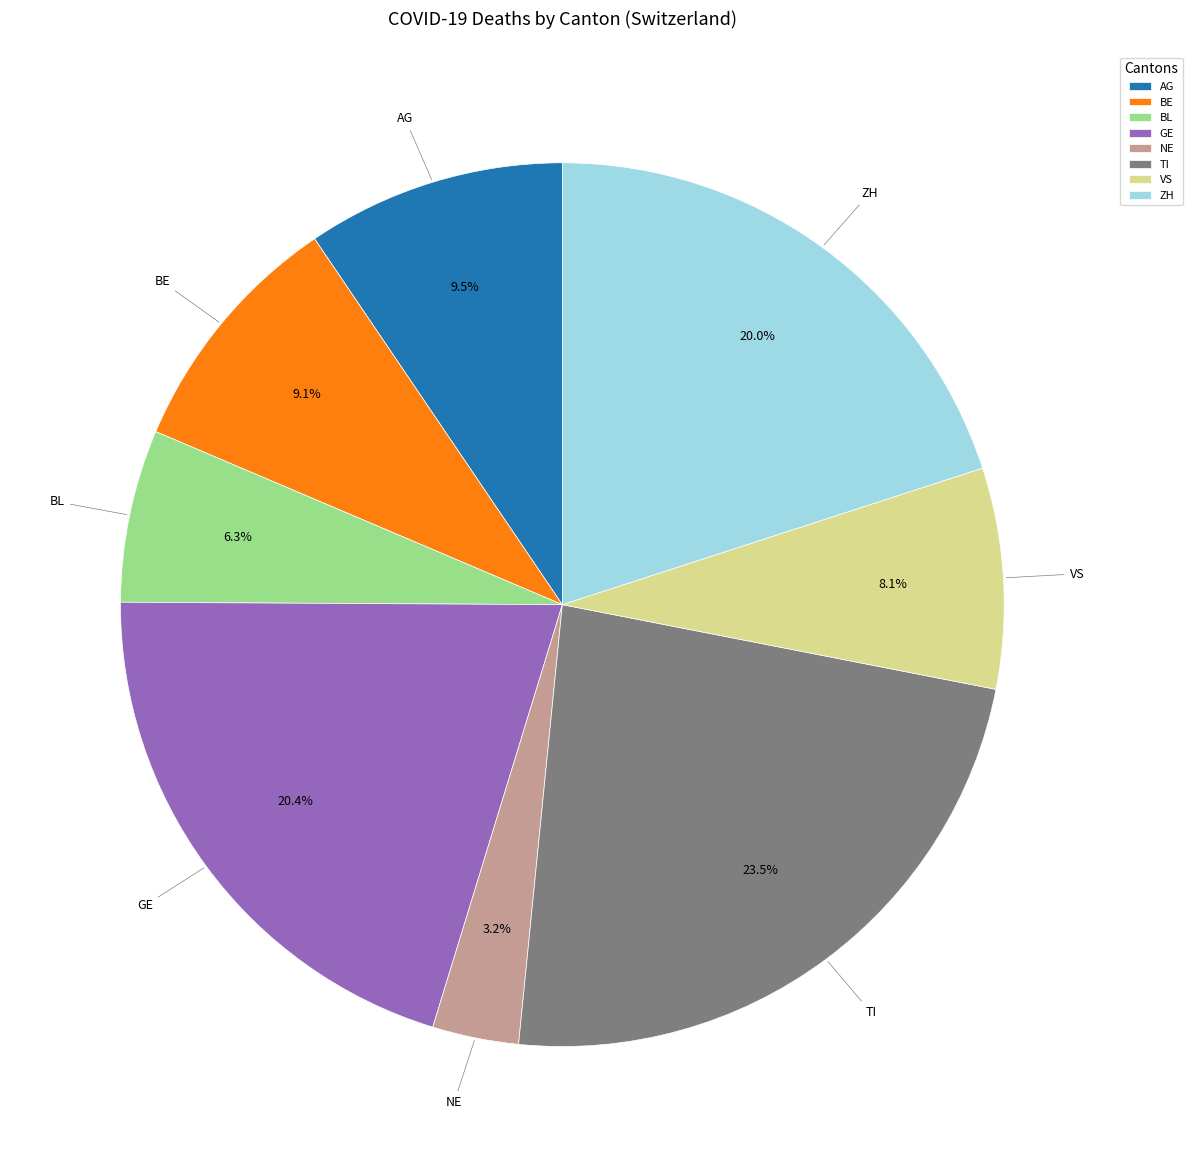

What portion of the pie excludes BE?

90.9%